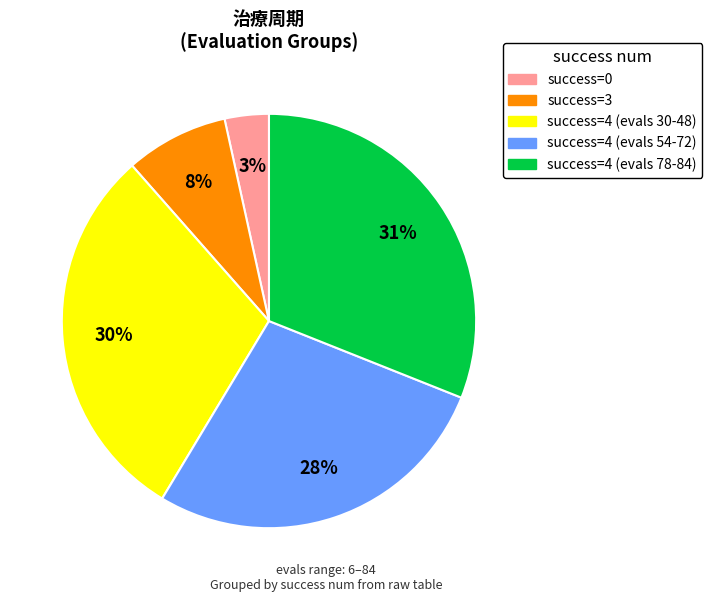

Is there any slice that represents more than half of the pie?

No